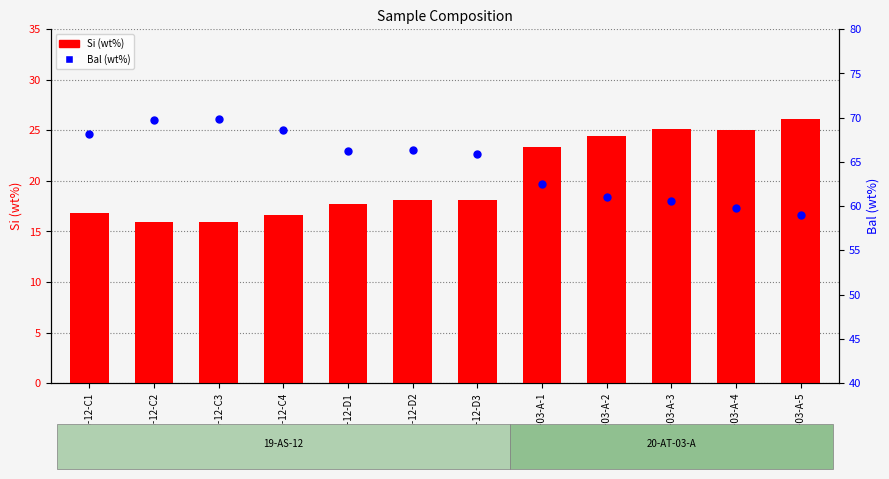

Which series has the largest Y range (max minus min)?

Bal